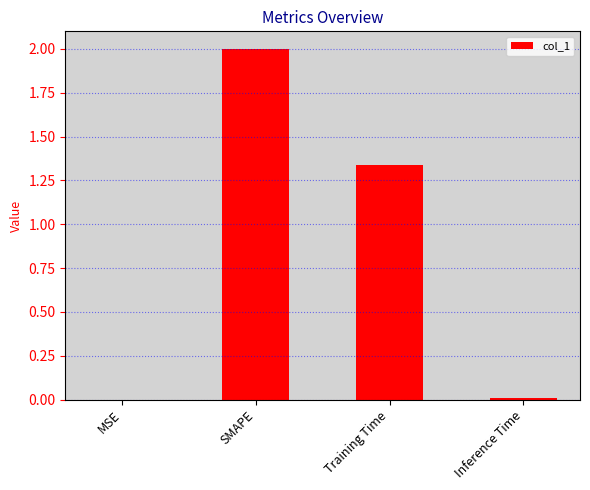

What is the ratio of the value at SMAPE to the value at Training Time?

1.5